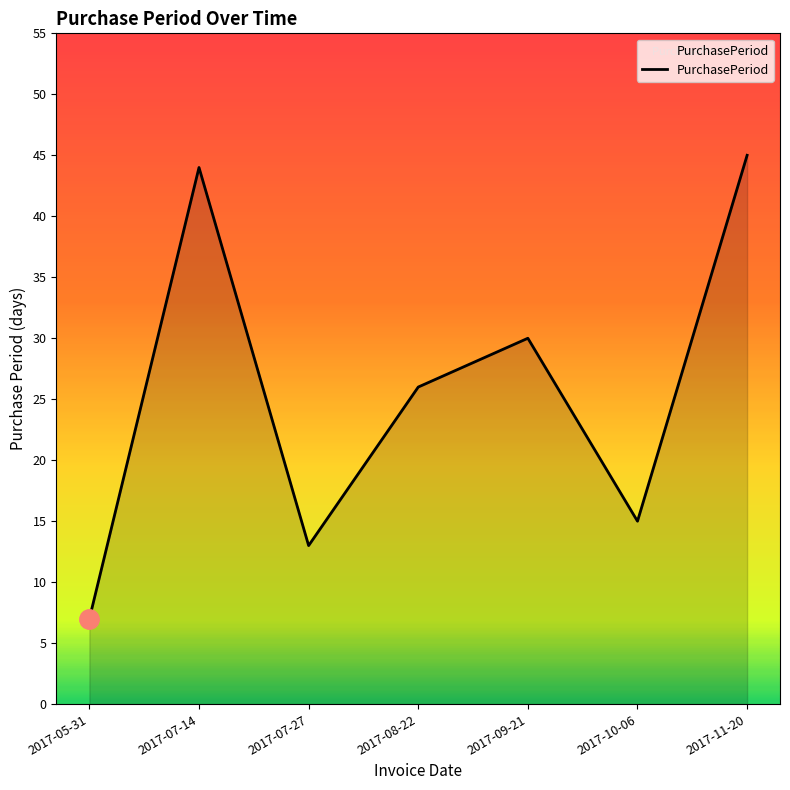

At which label does the data first exceed 26?

2017-07-14